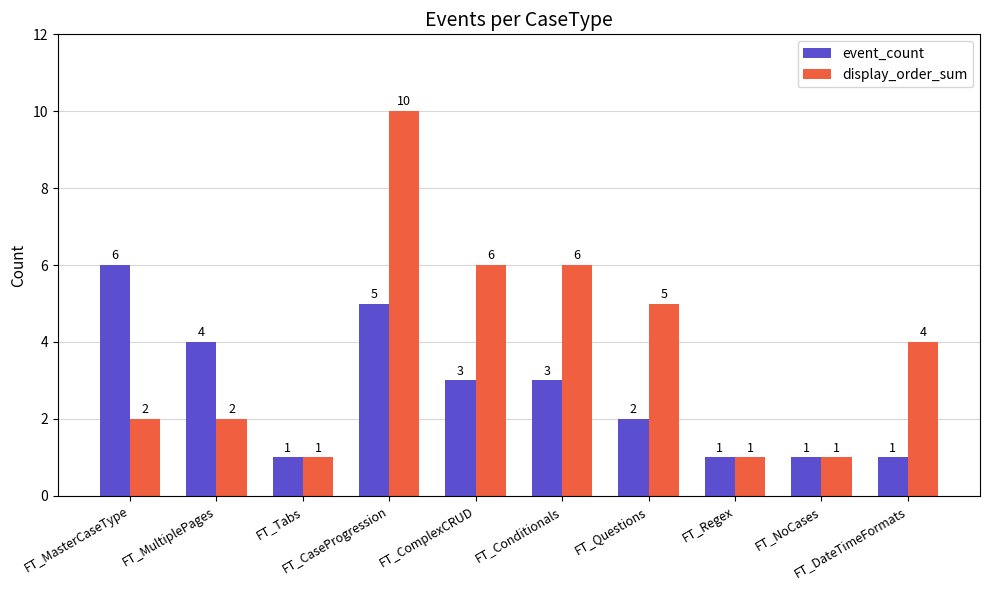

What position from the left is FT_Regex?

8